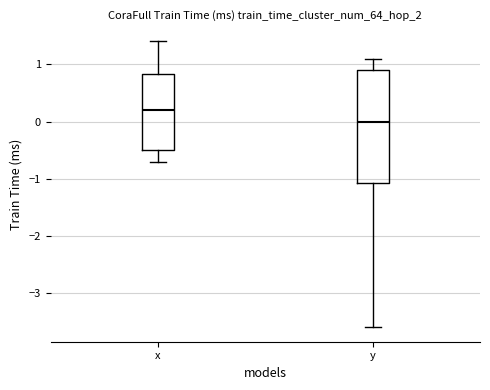

Which box is the tallest, from its lower edge to its upper edge?

y